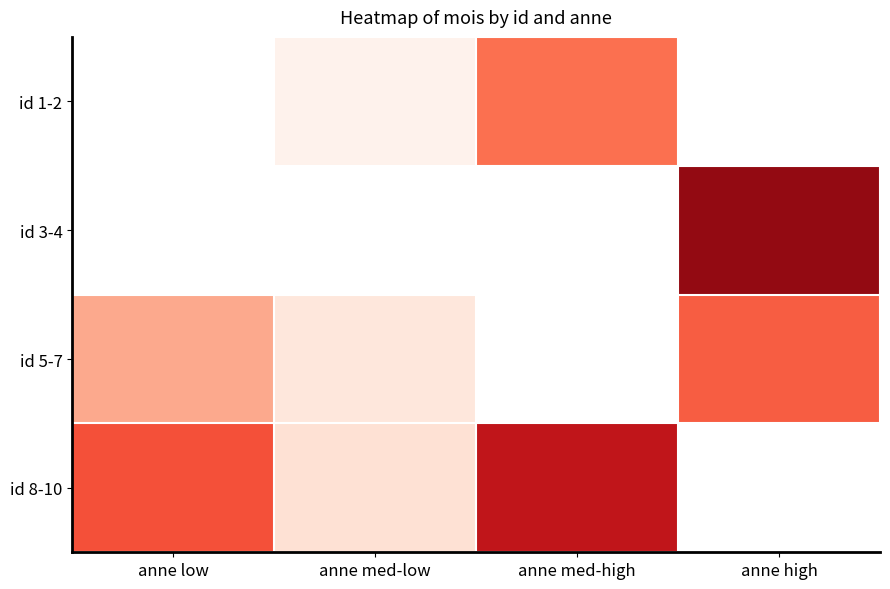

Rank the series at anne med-low from highest to lowest value.

id 8-10, id 1-2, id 3-4, id 5-7